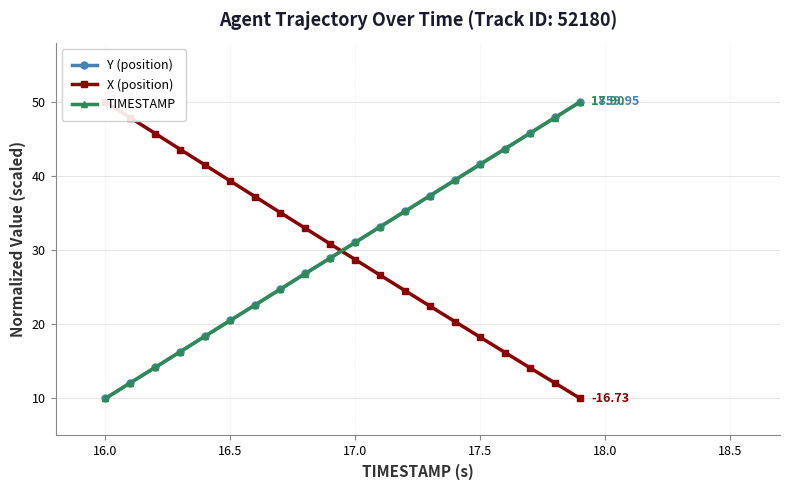

Reading left to right, list all the values displayed in this chart.

Y (position): 10.0	12.1	14.2	16.3	18.4	20.5	22.6	24.7	26.9	28.9	31.1	33.2	35.3	37.4	39.5	41.6	43.7	45.8	47.9	50.0
X (position): 50.0	47.9	45.7	43.6	41.5	39.3	37.2	35.1	32.9	30.8	28.7	26.6	24.5	22.4	20.3	18.3	16.2	14.1	12.1	10.0
TIMESTAMP: 10.0	12.1	14.2	16.3	18.4	20.5	22.6	24.7	26.8	28.9	31.1	33.2	35.3	37.4	39.5	41.6	43.7	45.8	47.9	50.0